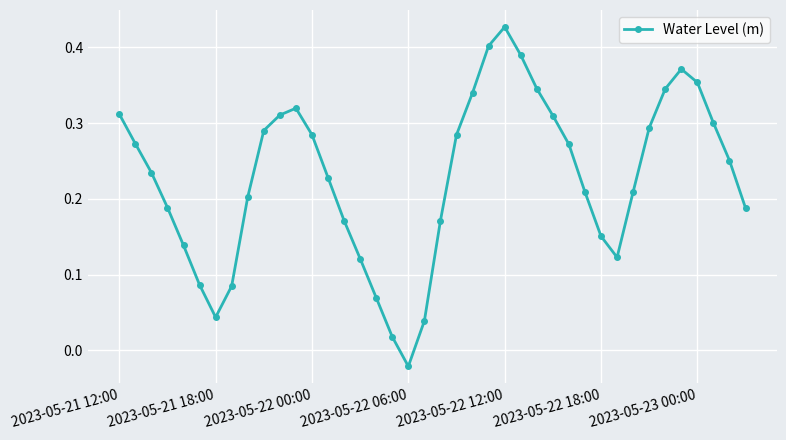

Does the chart have visible grid lines?

Yes